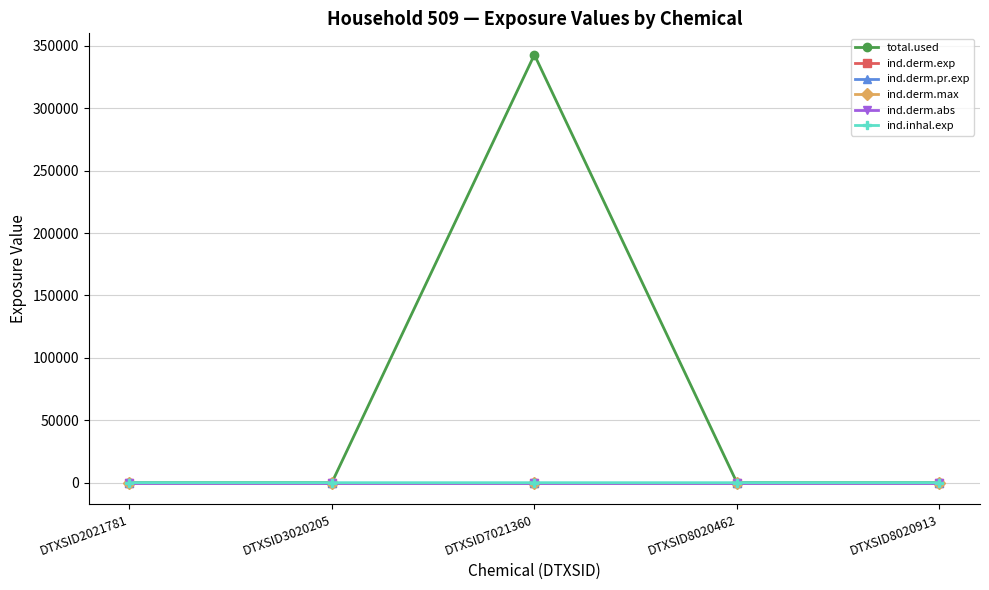

How many lines are shown in the chart?

6